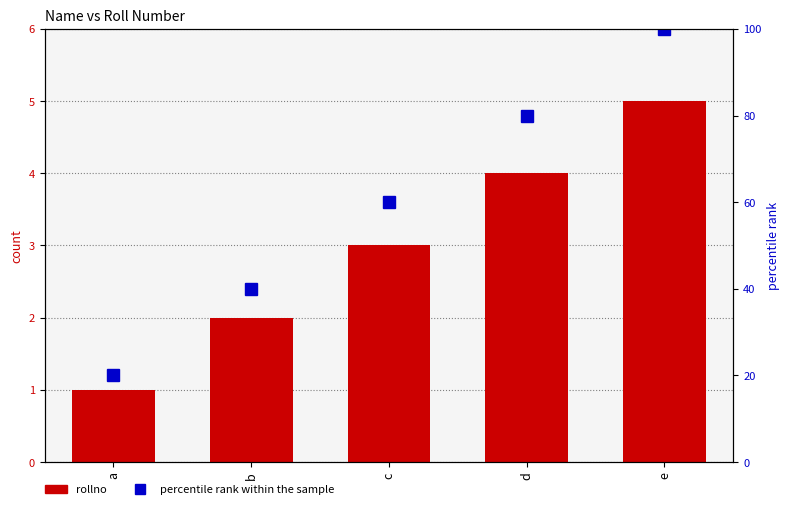

How many categories are shown in the chart?

5